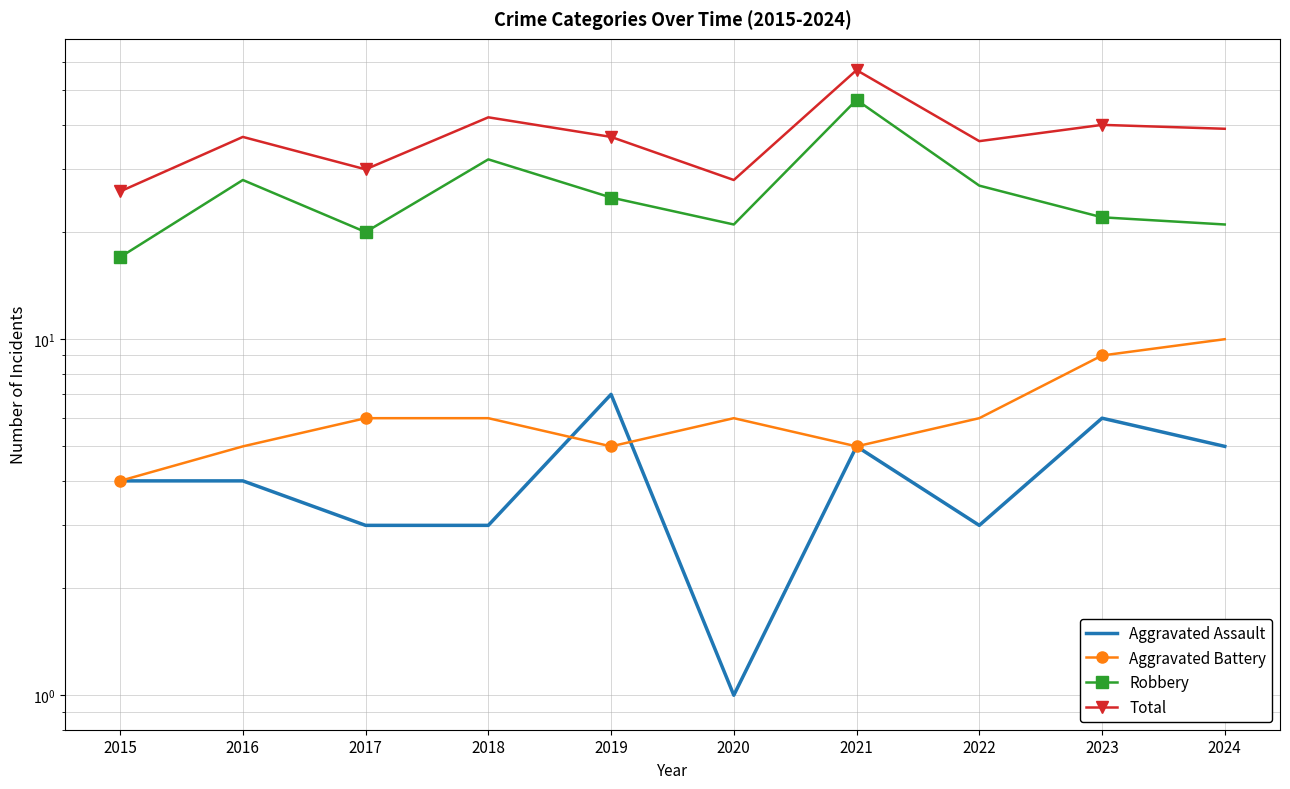

Reading right to left, what are all the values shown in this chart?

Aggravated Assault: 2024=5	2023=6	2022=3	2021=5	2020=1	2019=7	2018=3	2017=3	2016=4	2015=4
Aggravated Battery: 2024=10	2023=9	2022=6	2021=5	2020=6	2019=5	2018=6	2017=6	2016=5	2015=4
Robbery: 2024=21	2023=22	2022=27	2021=47	2020=21	2019=25	2018=32	2017=20	2016=28	2015=17
Total: 2024=39	2023=40	2022=36	2021=57	2020=28	2019=37	2018=42	2017=30	2016=37	2015=26